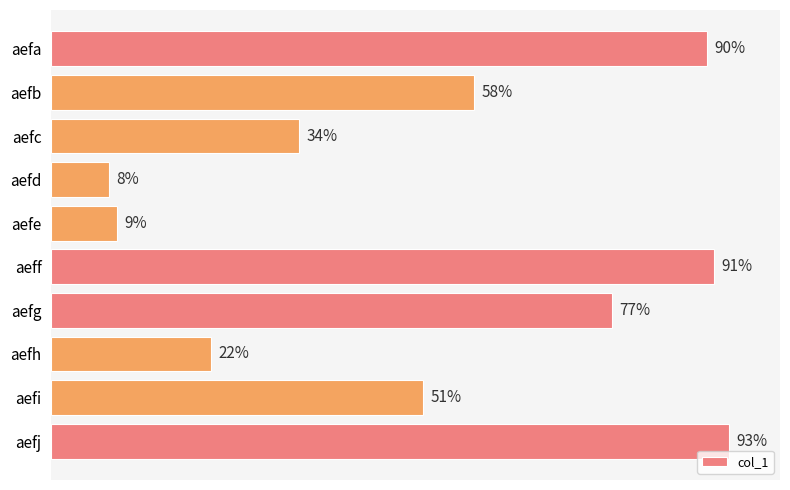

Rank the categories by value from lowest to highest.

aefd, aefe, aefh, aefc, aefi, aefb, aefg, aefa, aeff, aefj